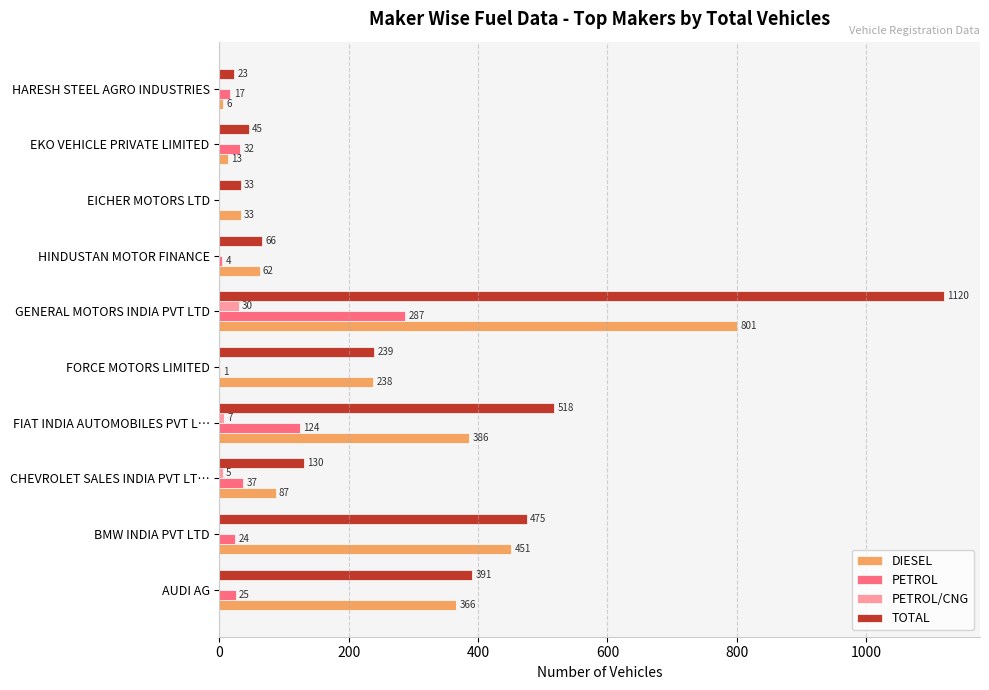

What is the maximum value shown in the chart?

1120